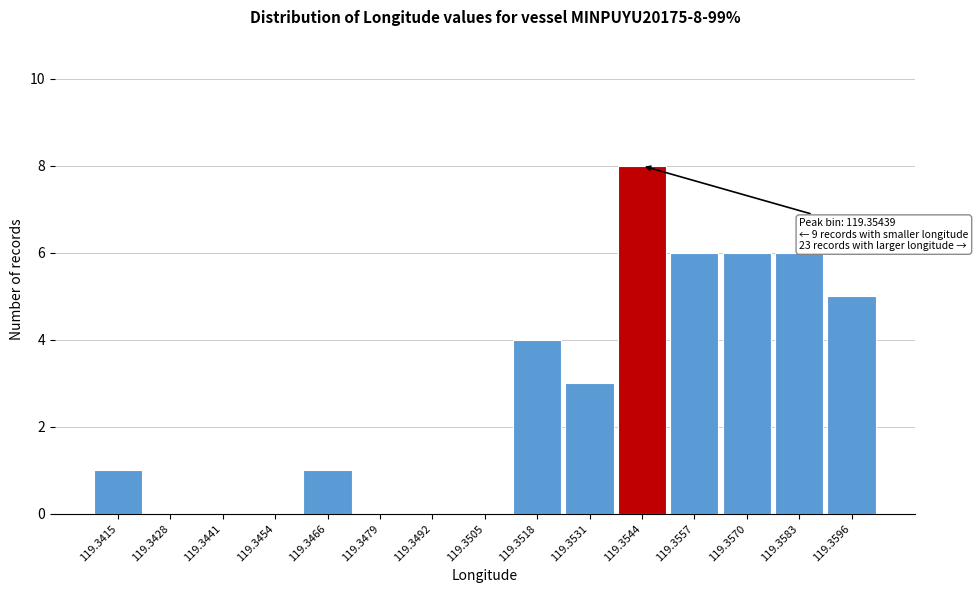

Reading right to left, transcribe all the data shown in this chart.

119.3596=5	119.3583=6	119.3570=6	119.3557=6	119.3544=8	119.3531=3	119.3518=4	119.3505=0	119.3492=0	119.3479=0	119.3466=1	119.3454=0	119.3441=0	119.3428=0	119.3415=1